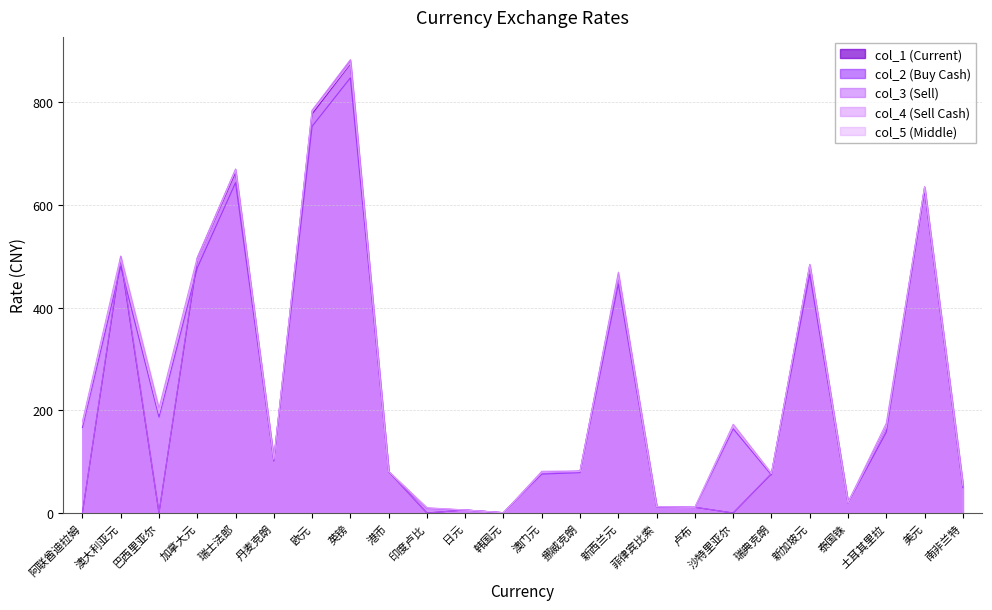

How many lines are shown in the chart?

5